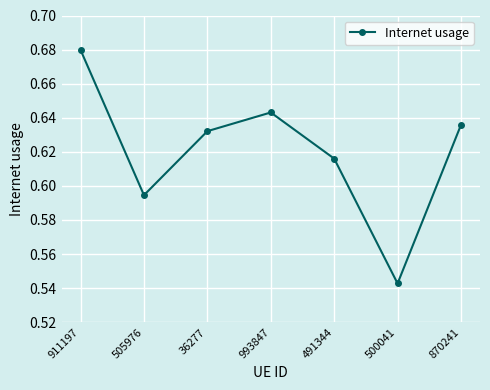

Rank the categories by value from highest to lowest.

911197, 993847, 870241, 36277, 491344, 505976, 500041